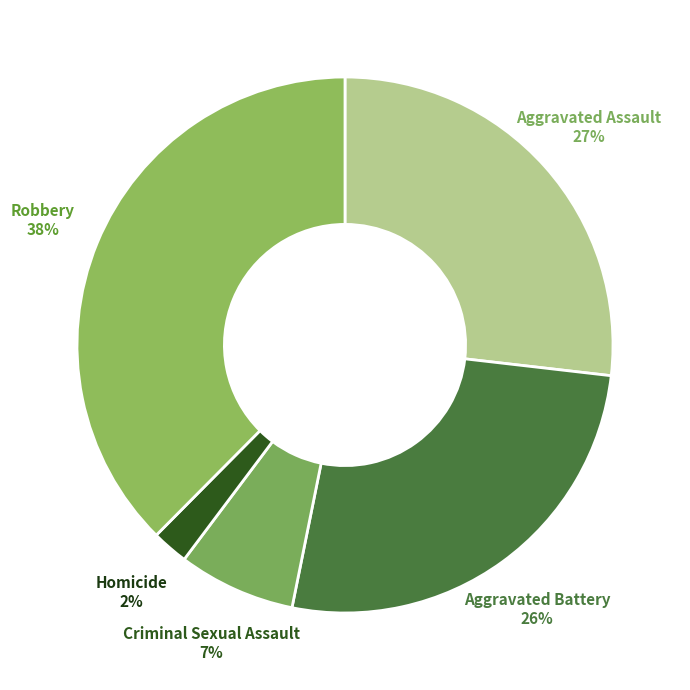

What percentage is the Aggravated Assault slice, to the nearest percent?

27%